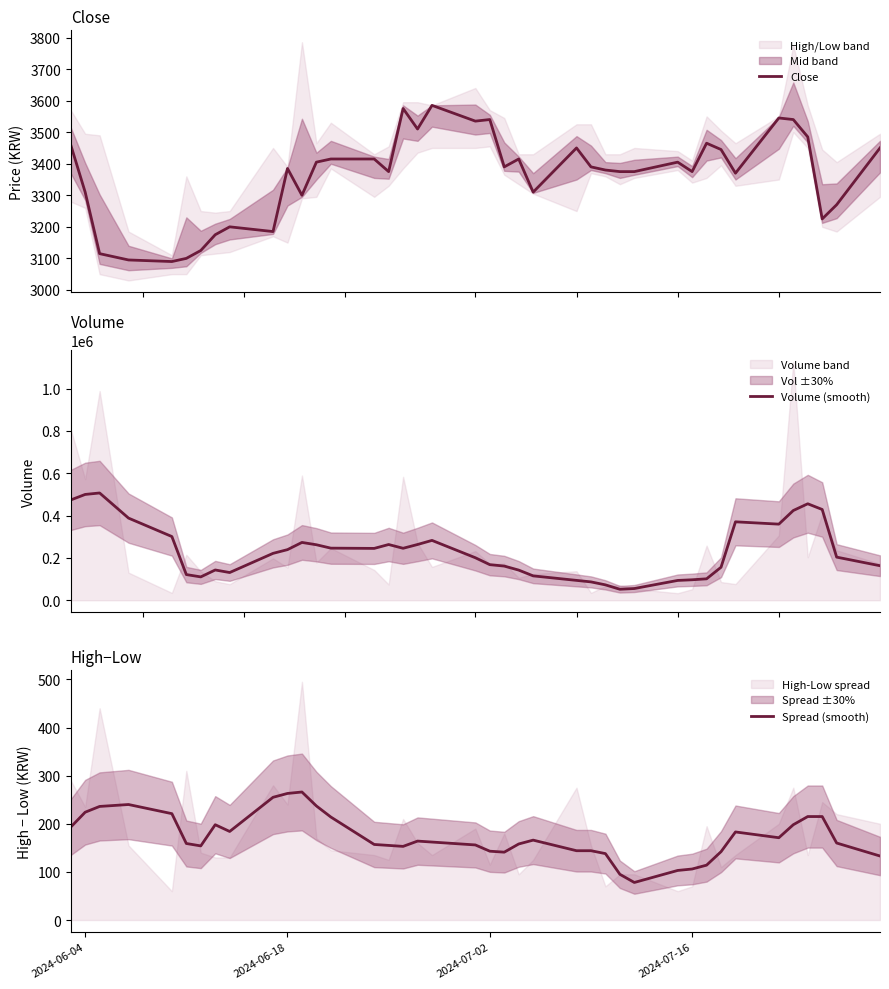

Reading right to left, what are all the values shown in this chart?

Close: 3450.0	3270.0	3225.0	3485.0	3540.0	3545.0	3370.0	3445.0	3465.0	3375.0	3405.0	3375.0	3375.0	3380.0	3390.0	3450.0	3310.0	3415.0	3390.0	3540.0	3535.0	3585.0	3510.0	3575.0	3375.0	3415.0	3415.0	3405.0	3300.0	3385.0	3185.0	3200.0	3175.0	3125.0	3100.0	3090.0	3095.0	3115.0	3310.0	3460.0
Volume (smooth): 163034.0	203661.8	428688.6	455647.6	423780.0	359438.2	370428.0	155835.4	101183.0	96643.6	93563.2	55360.0	51890.0	72661.0	86663.0	93793.8	115091.2	142360.6	161378.0	168100.2	200743.2	282634.6	263278.0	245415.6	263176.6	244837.6	246061.8	262064.0	273064.0	238998.8	221429.2	130852.8	142944.8	110286.8	121223.4	300867.4	387966.4	506622.2	499698.2	473604.0
Spread (smooth): 133.0	160.0	215.0	215.0	198.0	171.0	183.0	142.0	114.0	106.0	103.0	78.0	95.0	138.0	144.0	144.0	166.0	158.0	141.0	143.0	156.0	162.0	164.0	153.0	155.0	157.0	214.0	237.0	266.0	263.0	255.0	184.0	198.0	154.0	159.0	221.0	240.0	236.0	224.0	193.0